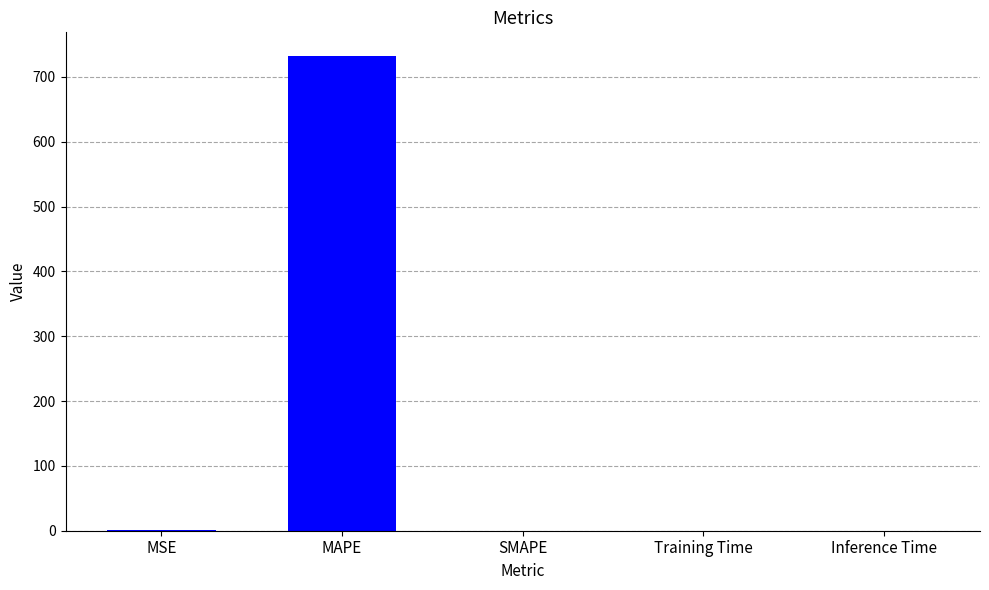

Which label corresponds to the largest value in the chart?

MAPE